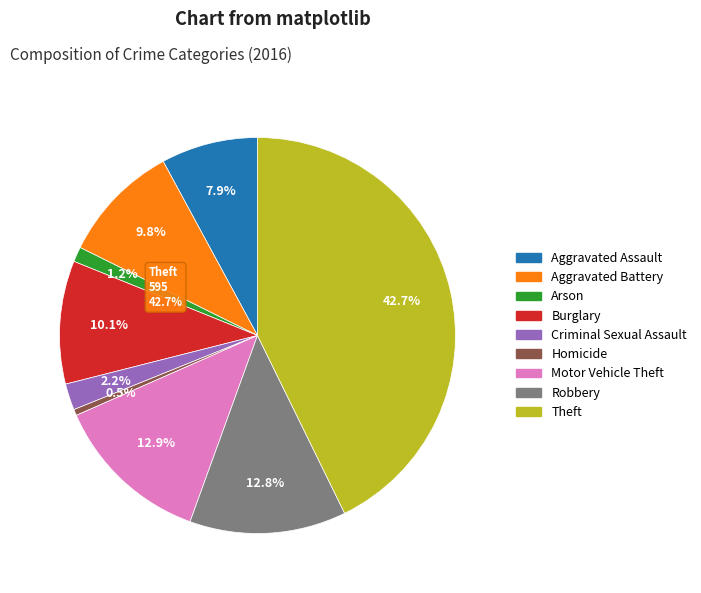

Is there any slice that represents more than half of the pie?

No